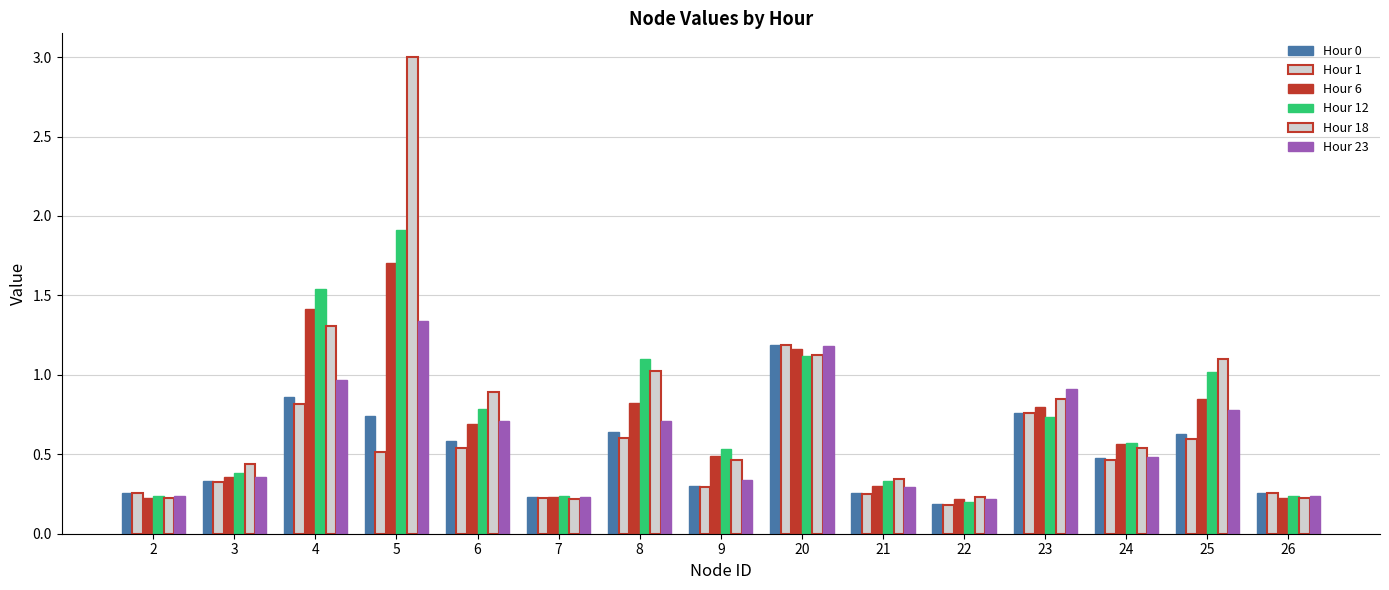

Reading left to right, what are all the values shown in this chart?

Hour 0: 0.3	0.3	0.9	0.7	0.6	0.2	0.6	0.3	1.2	0.3	0.2	0.8	0.5	0.6	0.3
Hour 1: 0.3	0.3	0.8	0.5	0.5	0.2	0.6	0.3	1.2	0.2	0.2	0.8	0.5	0.6	0.3
Hour 6: 0.2	0.4	1.4	1.7	0.7	0.2	0.8	0.5	1.2	0.3	0.2	0.8	0.6	0.8	0.2
Hour 12: 0.2	0.4	1.5	1.9	0.8	0.2	1.1	0.5	1.1	0.3	0.2	0.7	0.6	1.0	0.2
Hour 18: 0.2	0.4	1.3	3.0	0.9	0.2	1.0	0.5	1.1	0.3	0.2	0.8	0.5	1.1	0.2
Hour 23: 0.2	0.4	1.0	1.3	0.7	0.2	0.7	0.3	1.2	0.3	0.2	0.9	0.5	0.8	0.2